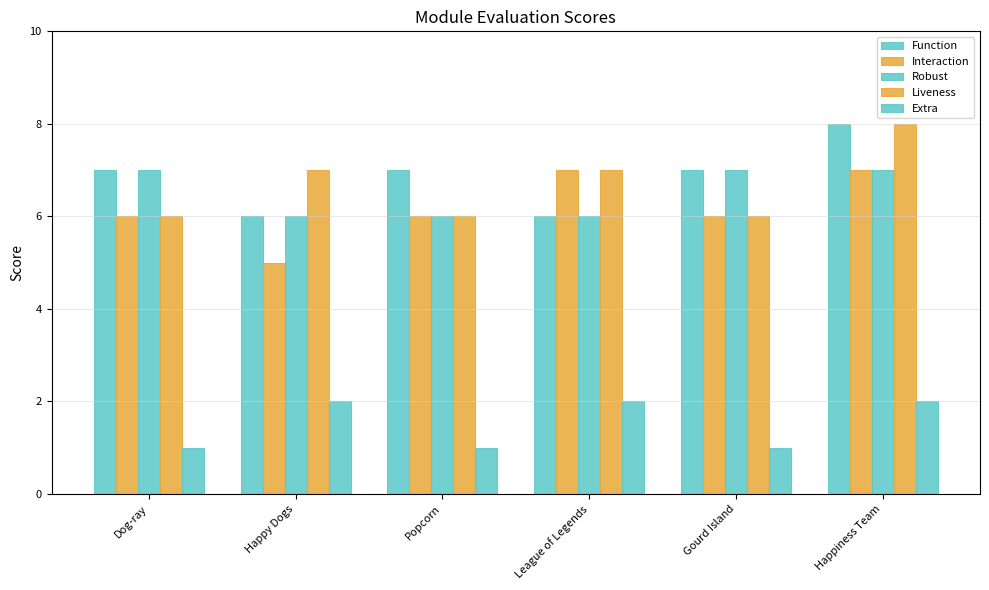

Are the bars grouped side by side (vs. stacked)?

Yes